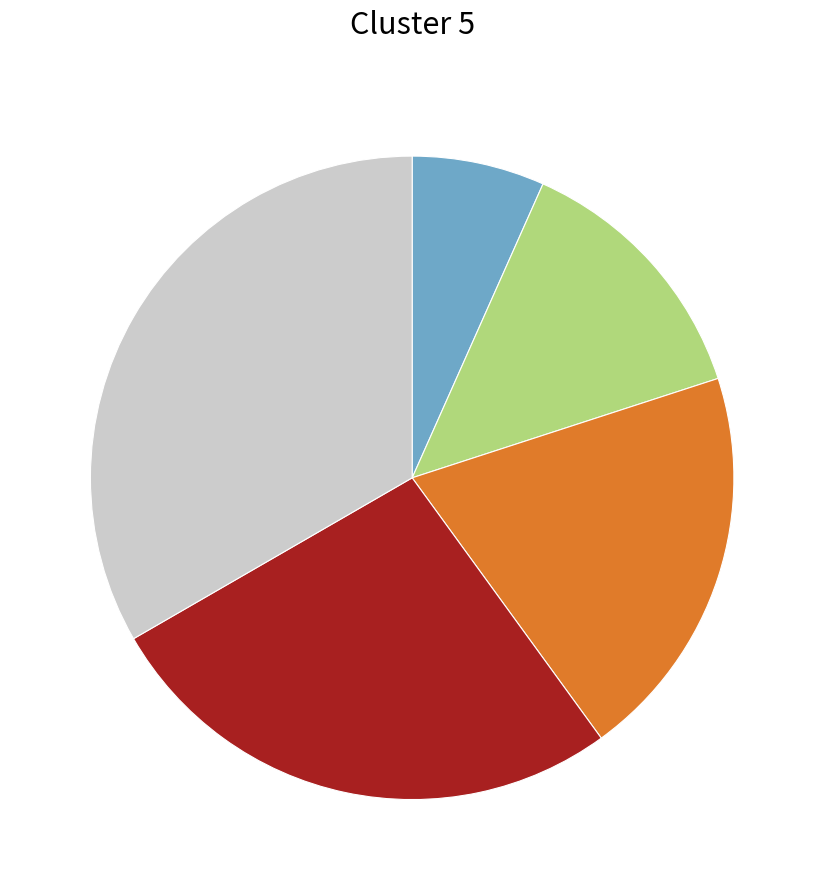

How many segments does this pie chart have?

5